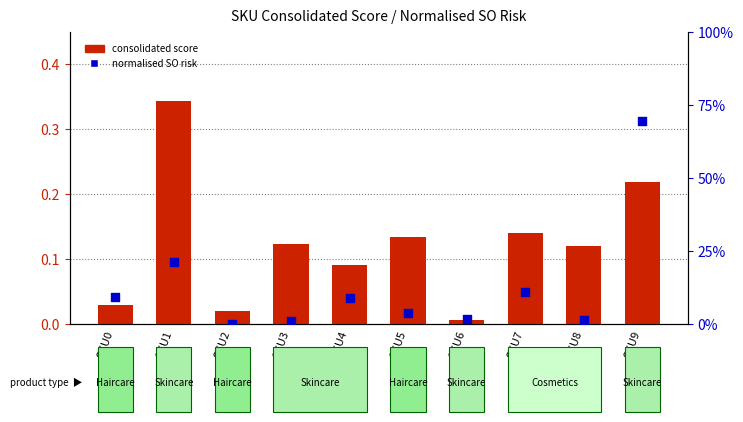

At which category is the sum across all series the highest?

SKU1